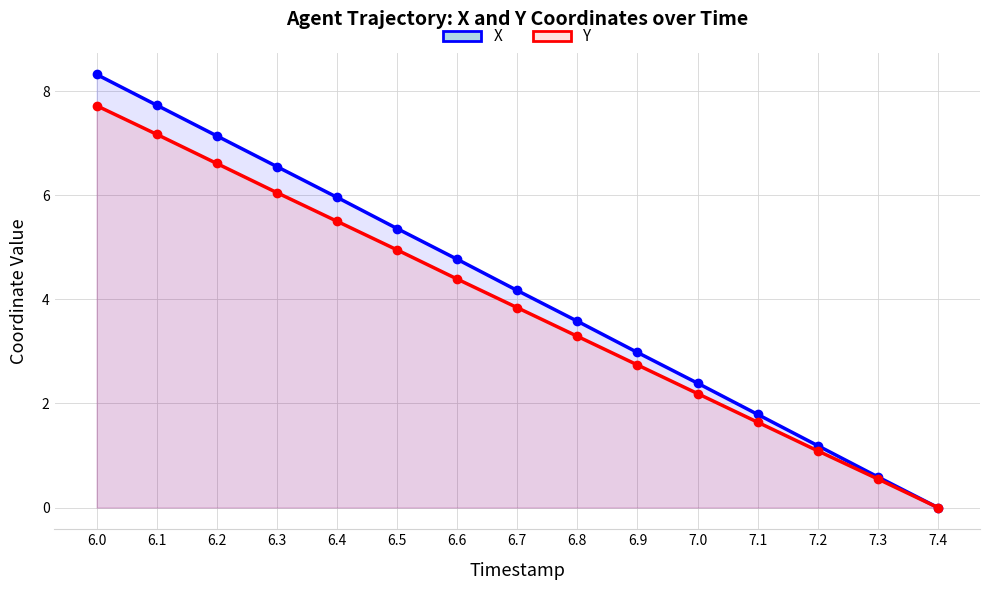

What is the difference between the Y values at 7.2 and 7.1?

0.6